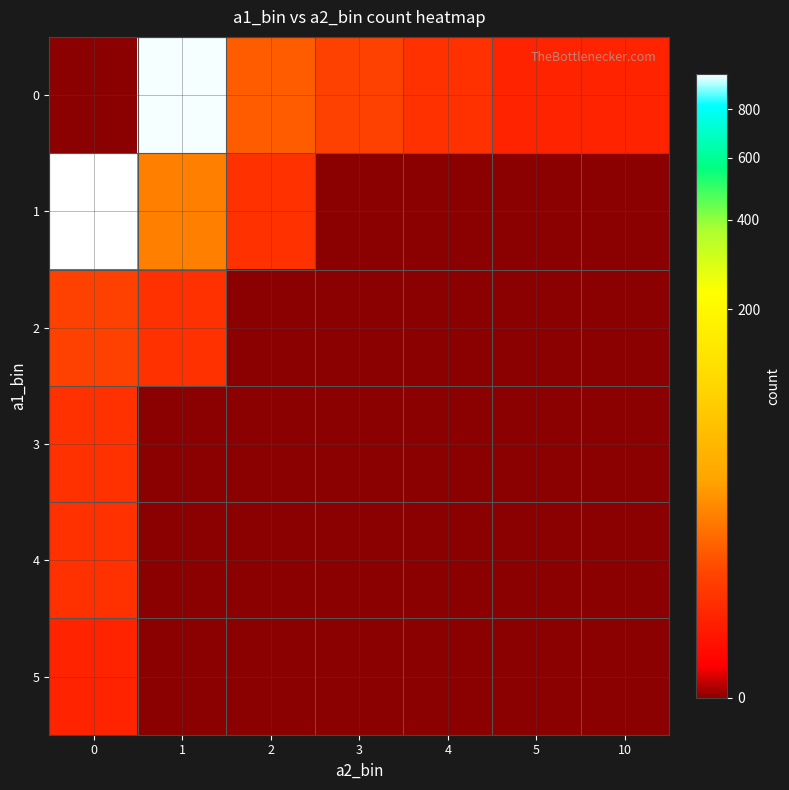

Which series has the widest spread of values?

1